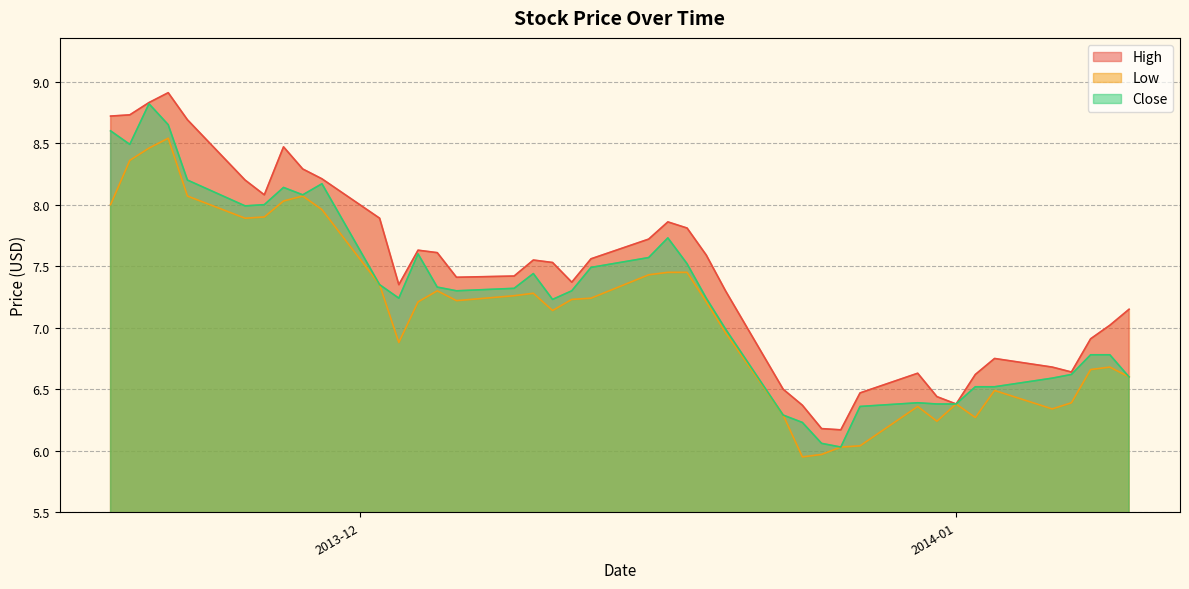

List the labels in order of High value, largest first.

2013-11-21, 2013-11-20, 2013-11-19, 2013-11-18, 2013-11-22, 2013-11-27, 2013-11-28, 2013-11-29, 2013-11-25, 2013-11-26, 2013-12-02, 2013-12-17, 2013-12-18, 2013-12-16, 2013-12-04, 2013-12-05, 2013-12-19, 2013-12-13, 2013-12-10, 2013-12-11, 2013-12-09, 2013-12-06, 2013-12-12, 2013-12-03, 2013-12-20, 2014-01-10, 2014-01-09, 2014-01-08, 2014-01-03, 2014-01-06, 2014-01-07, 2013-12-30, 2014-01-02, 2013-12-23, 2013-12-27, 2013-12-31, 2014-01-01, 2013-12-24, 2013-12-25, 2013-12-26